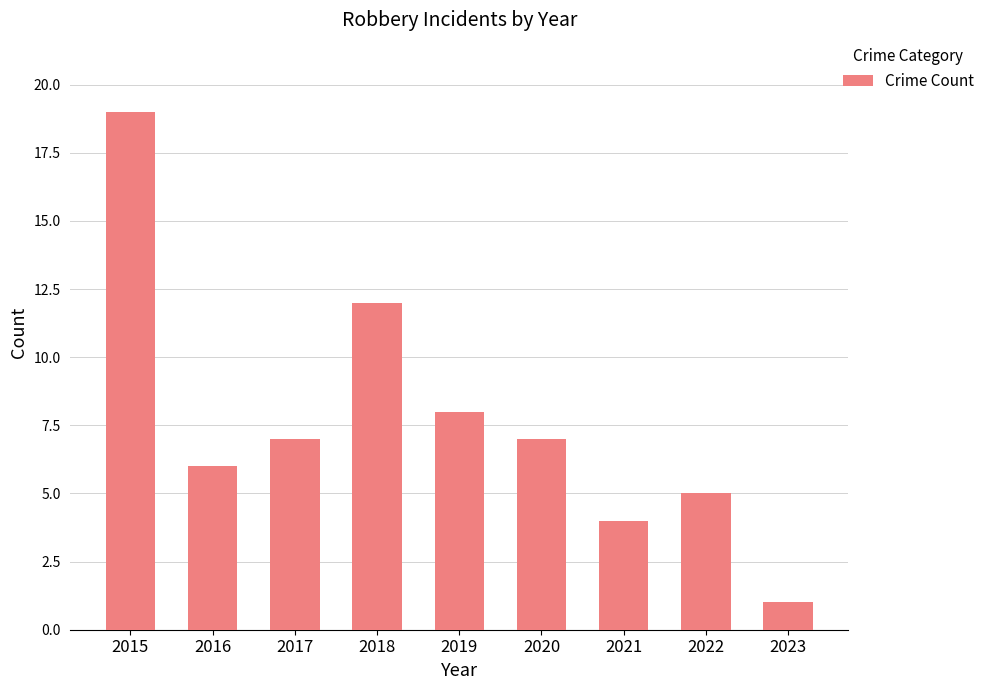

Are the bars grouped side by side (vs. stacked)?

No